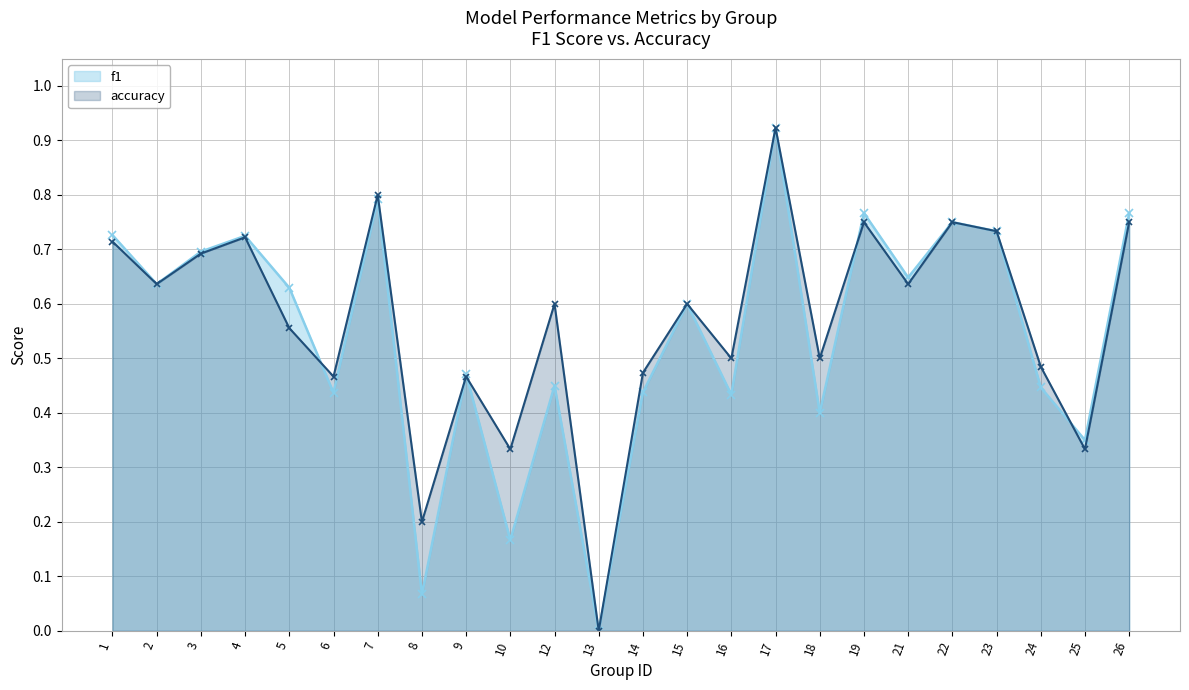

At which category does the chart reach its minimum across all series?

13